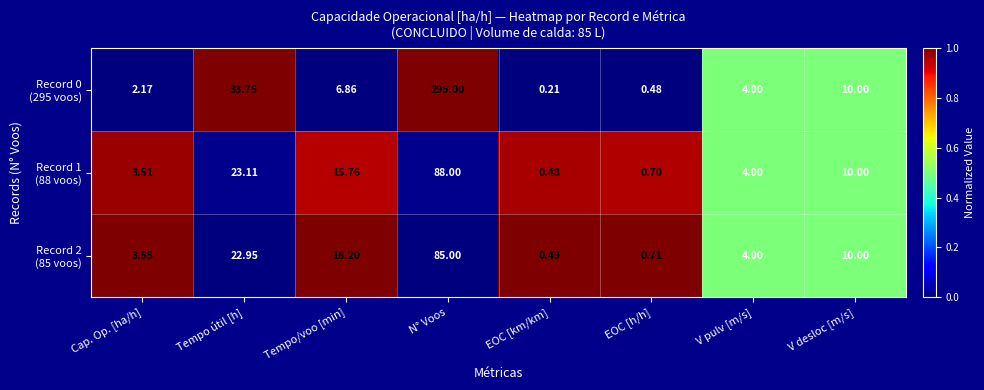

At which category is the sum across all series the highest?

N° Voos